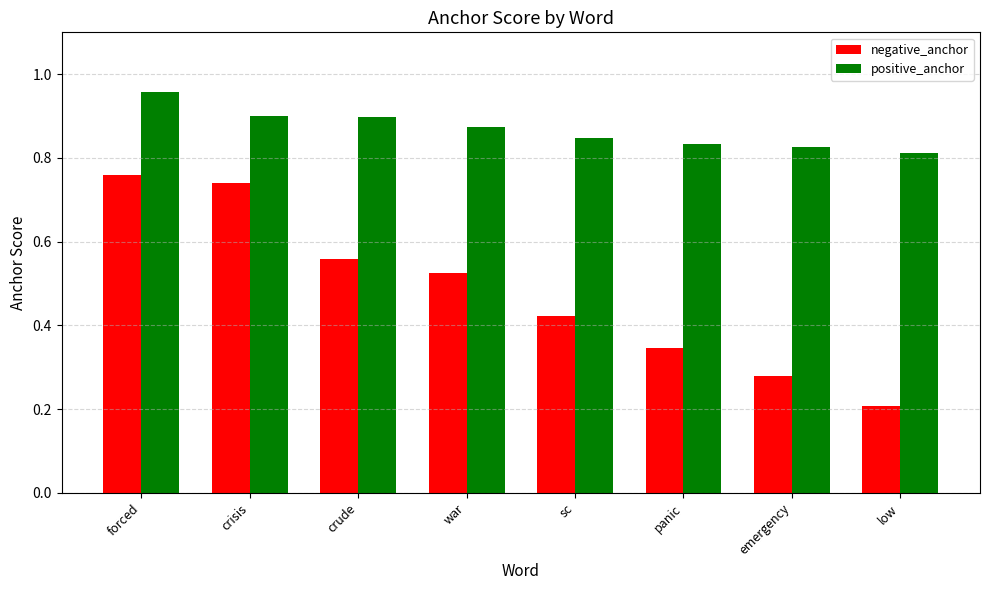

Which series has the largest range (max minus min)?

negative_anchor